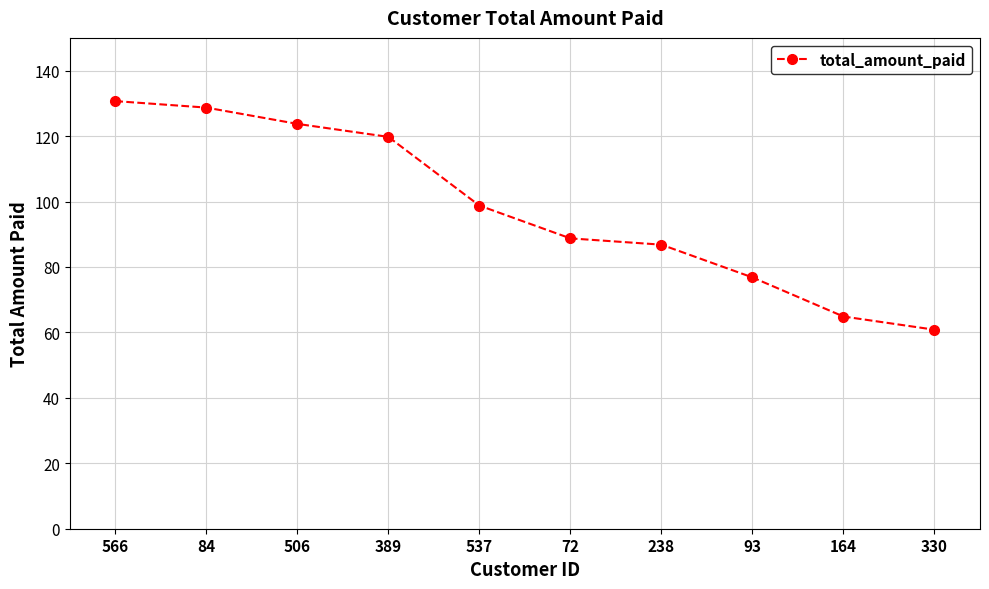

How many categories are shown in the chart?

10